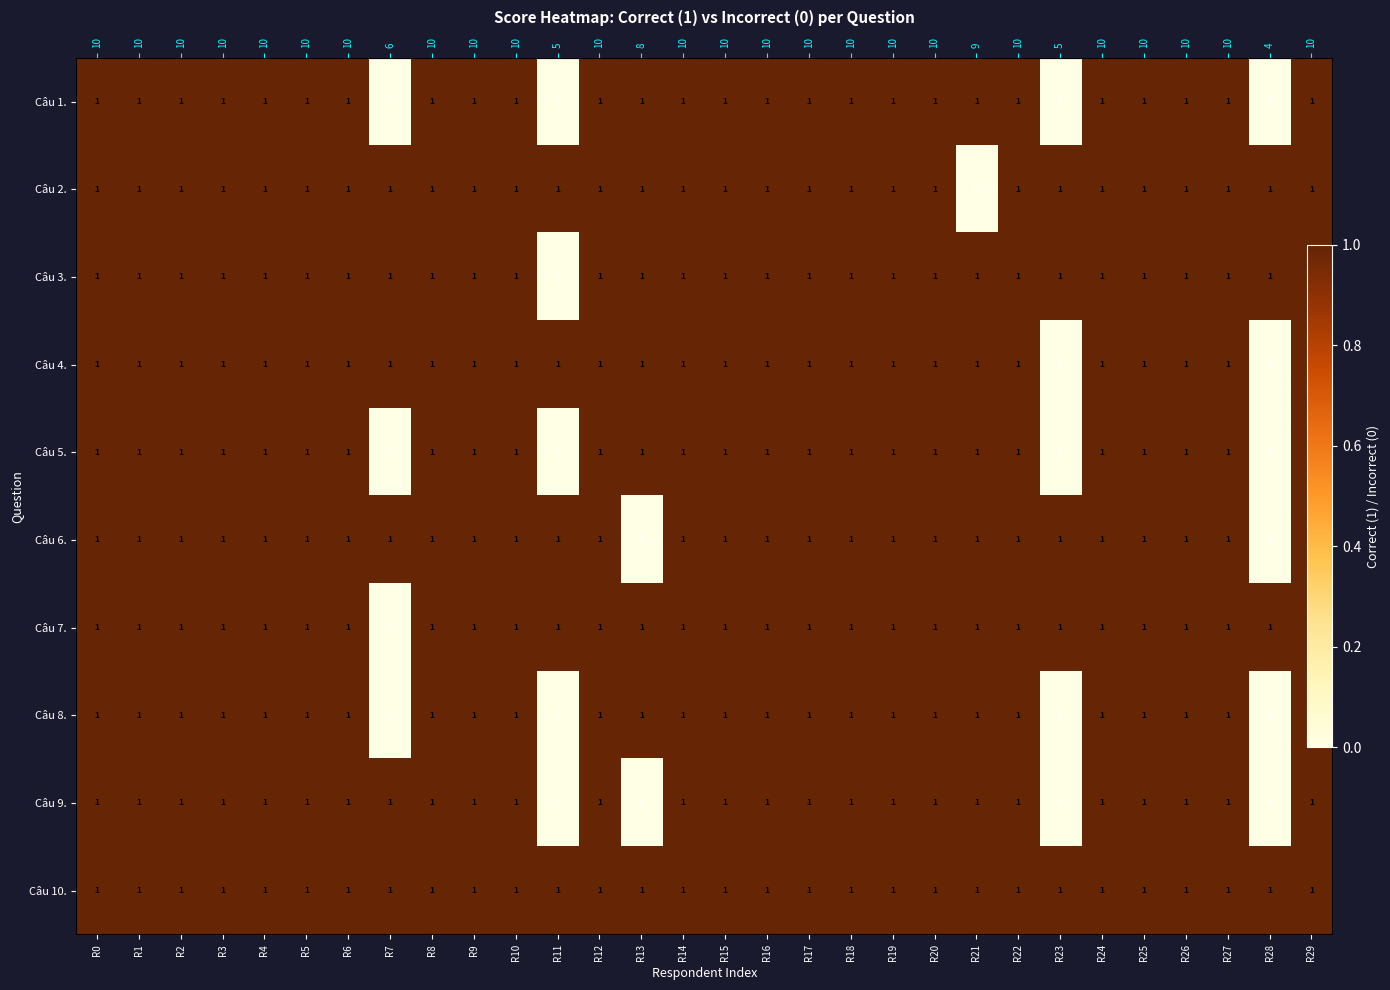

Which series has the largest total across all categories?

Câu 10.